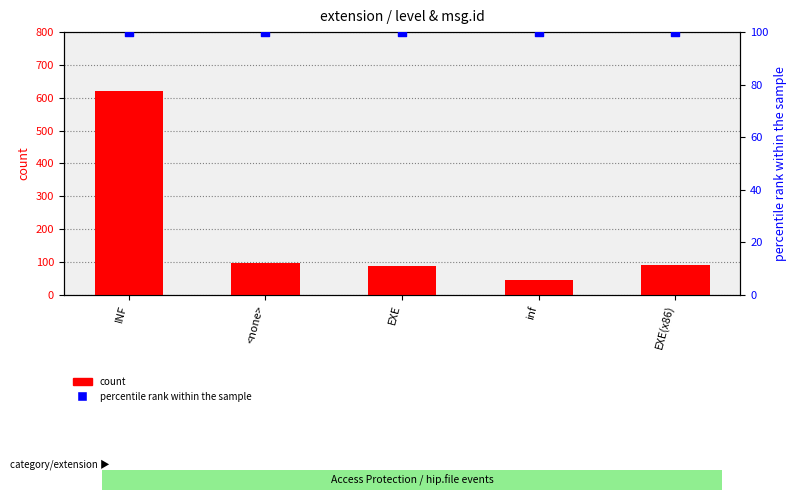

At how many categories does at least one series exceed 78?

5